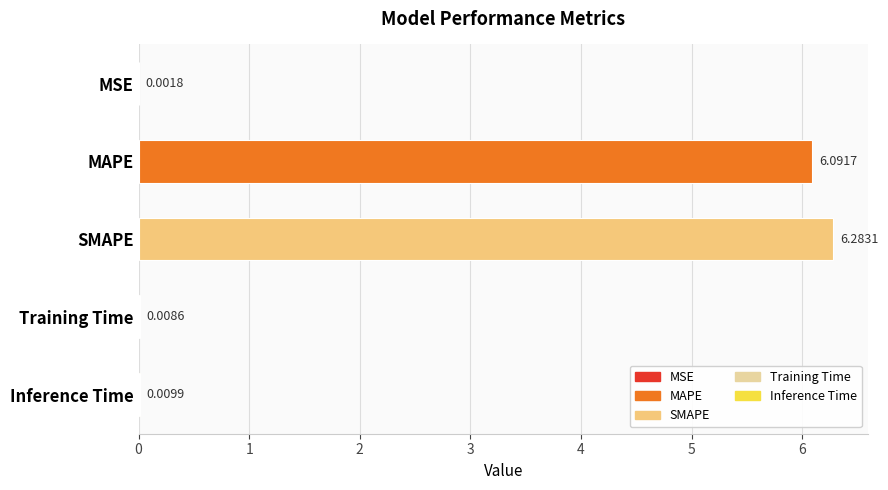

Where is the data nearest to the value 3?

Inference Time